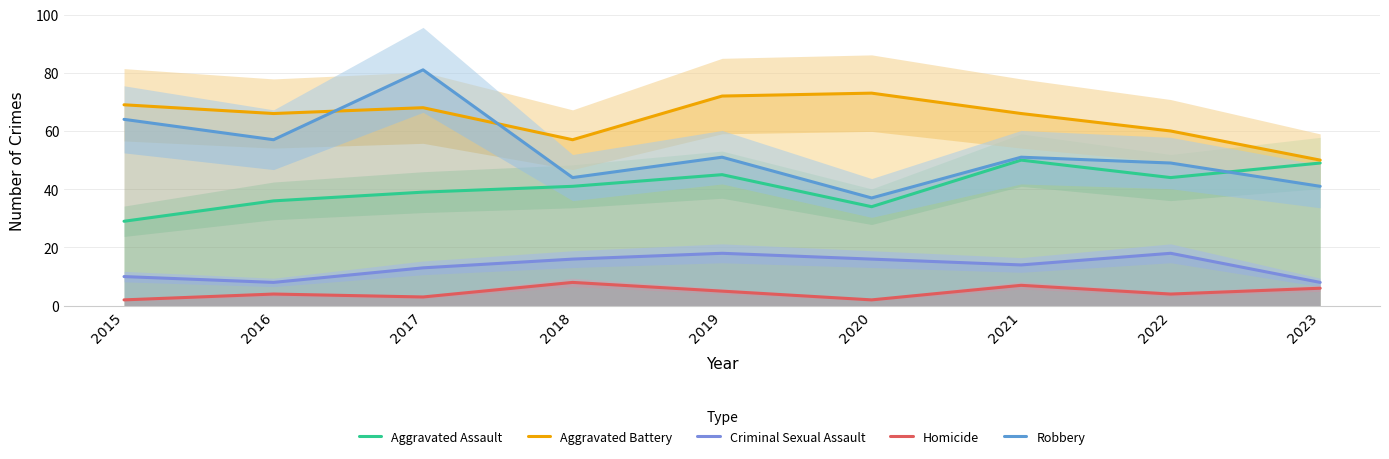

Which has a higher value, 2015 or 2021?

2021